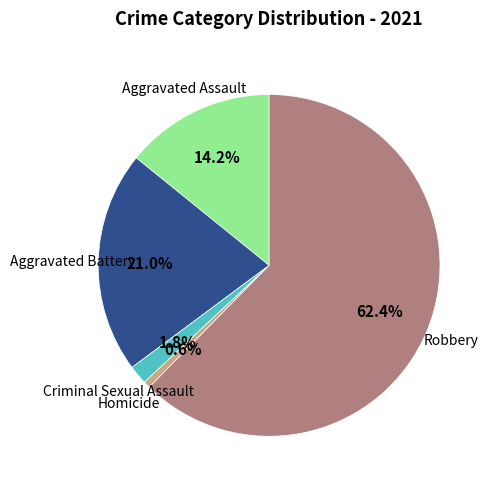

Is there any slice that represents more than half of the pie?

Yes